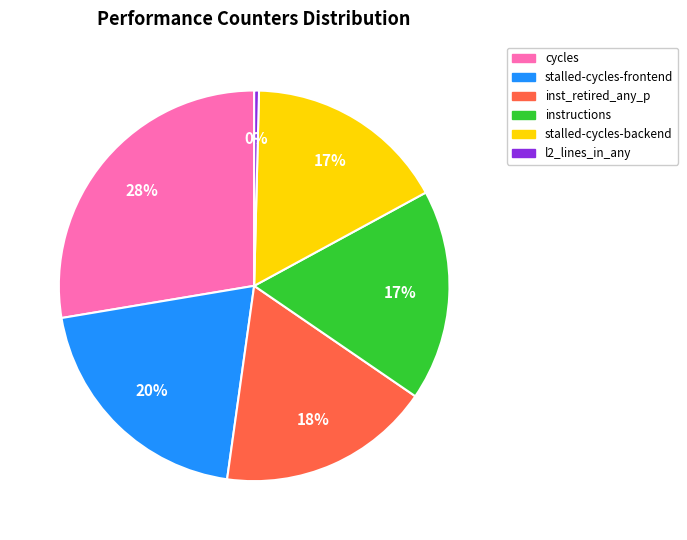

Does any single category account for the majority?

No